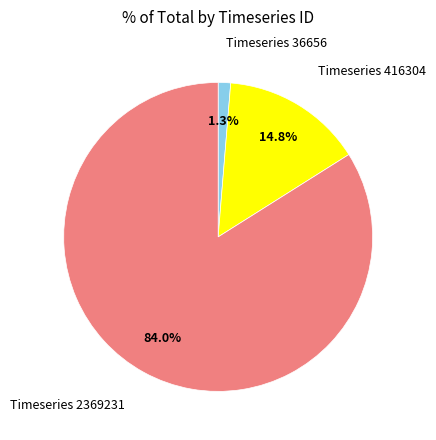

To the nearest percent, what is the average slice percentage?

33%